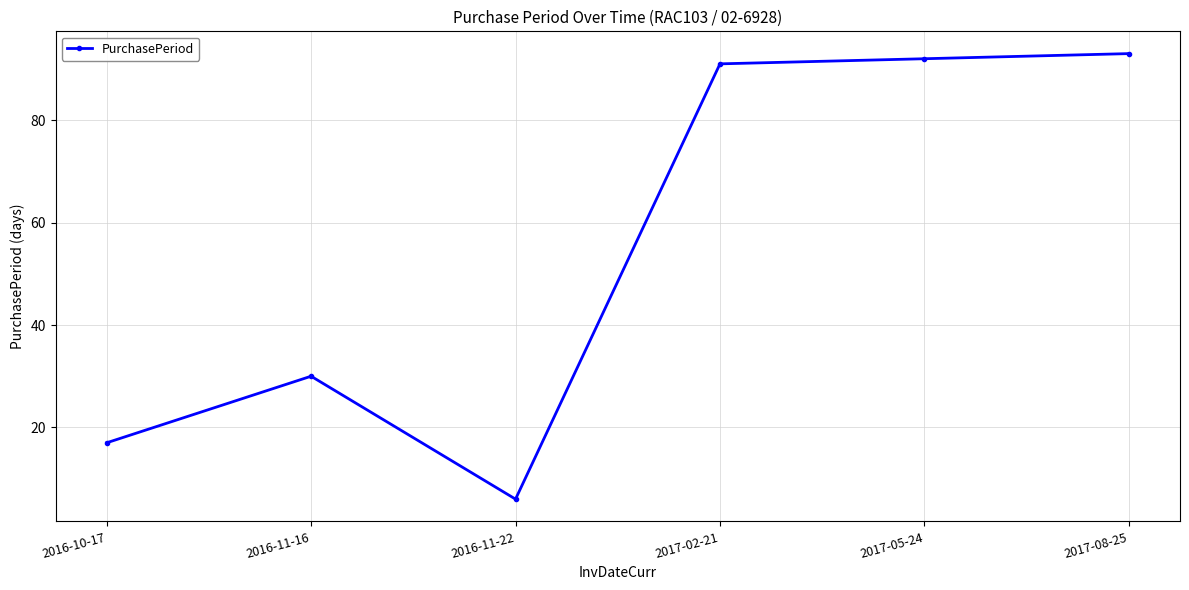

What is the smallest value displayed?

6